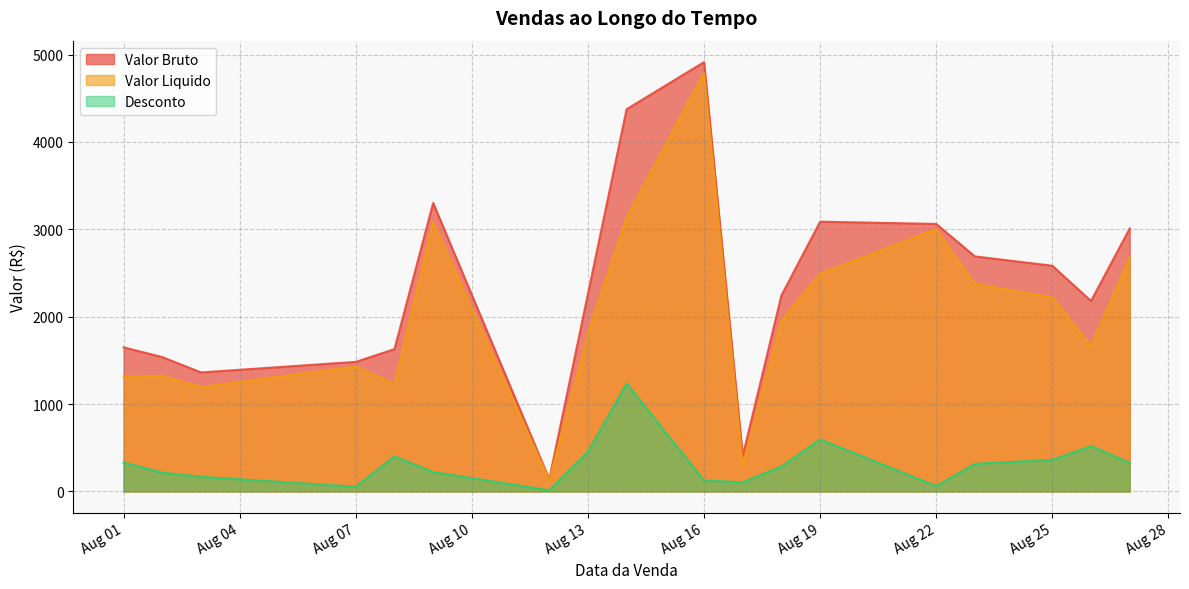

Which series has the widest spread of values?

Valor Bruto